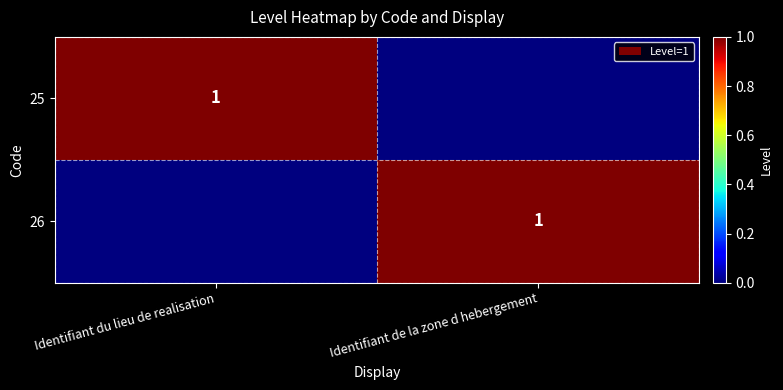

True or false: 25 has a value of 1 at Identifiant du lieu de realisation.

True